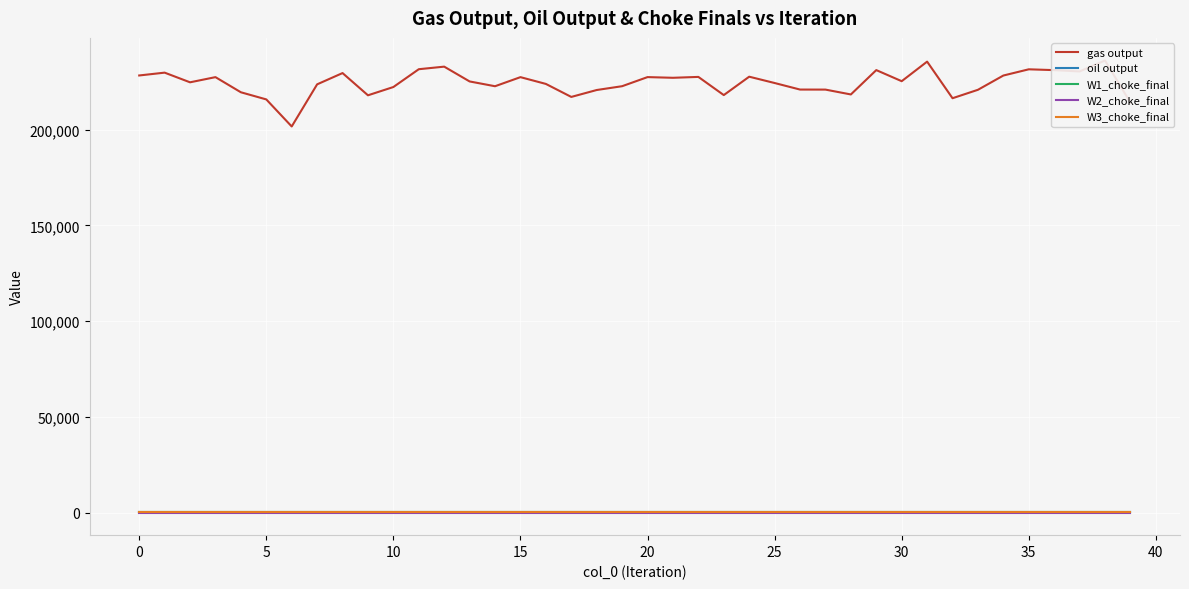

Which has a higher value, 36 or 32?

36